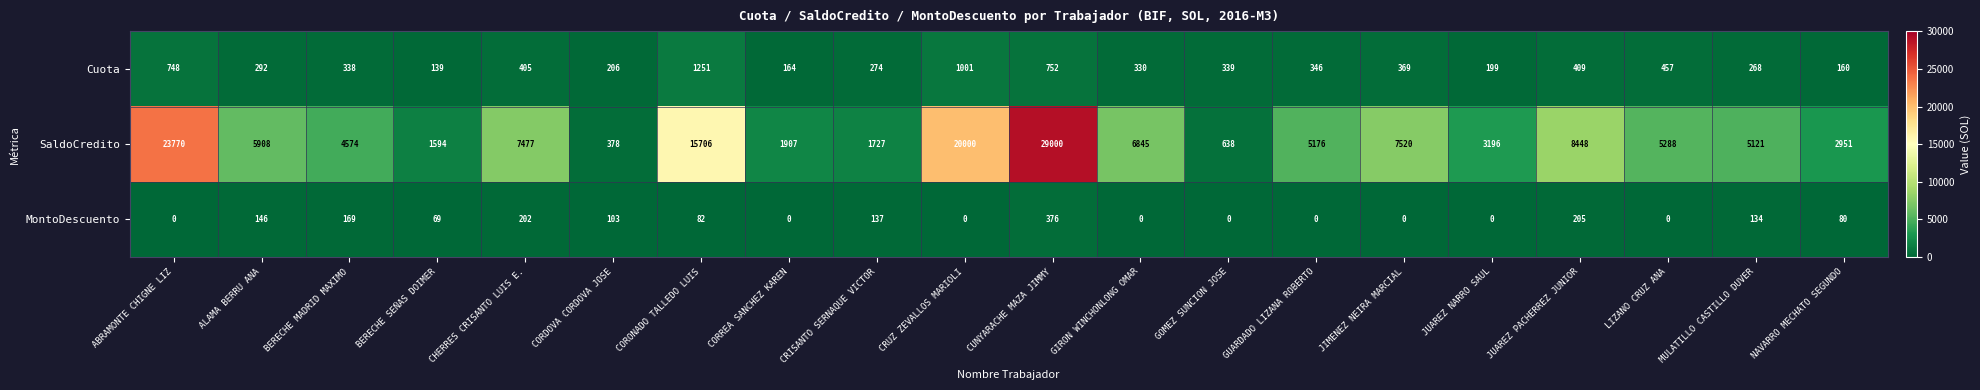

Between ABRAMONTE CHIGNE LIZ and CORONADO TALLEDO LUIS, which series saw the biggest shift?

SaldoCredito